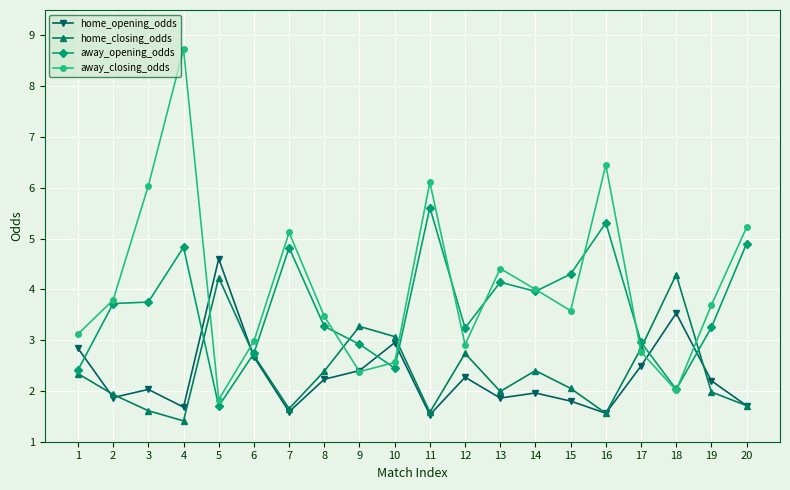

Where is away_closing_odds nearest to the value 5?

7